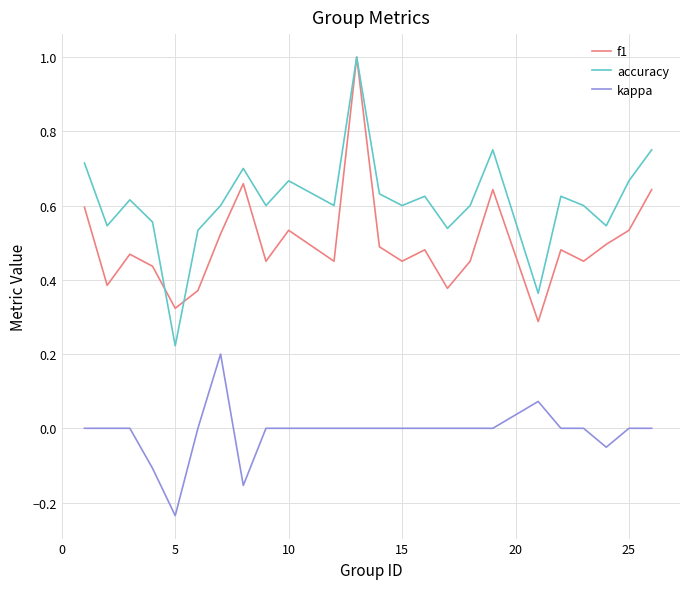

Which series has the largest total across all categories?

accuracy